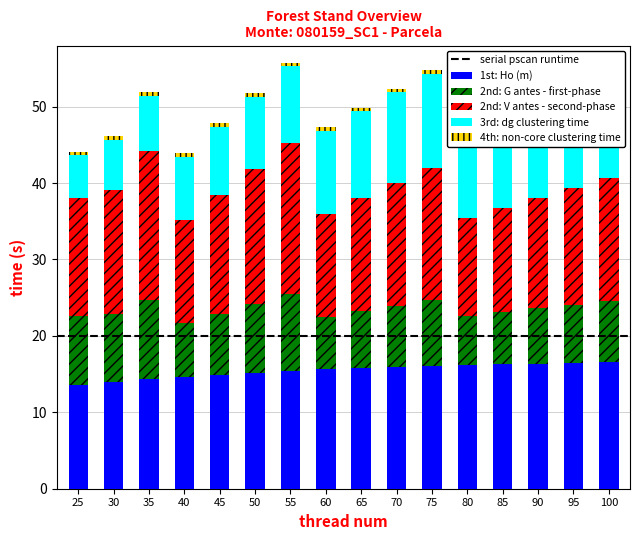

True or false: Ho (m) has a value of 16.5 at 100.

True